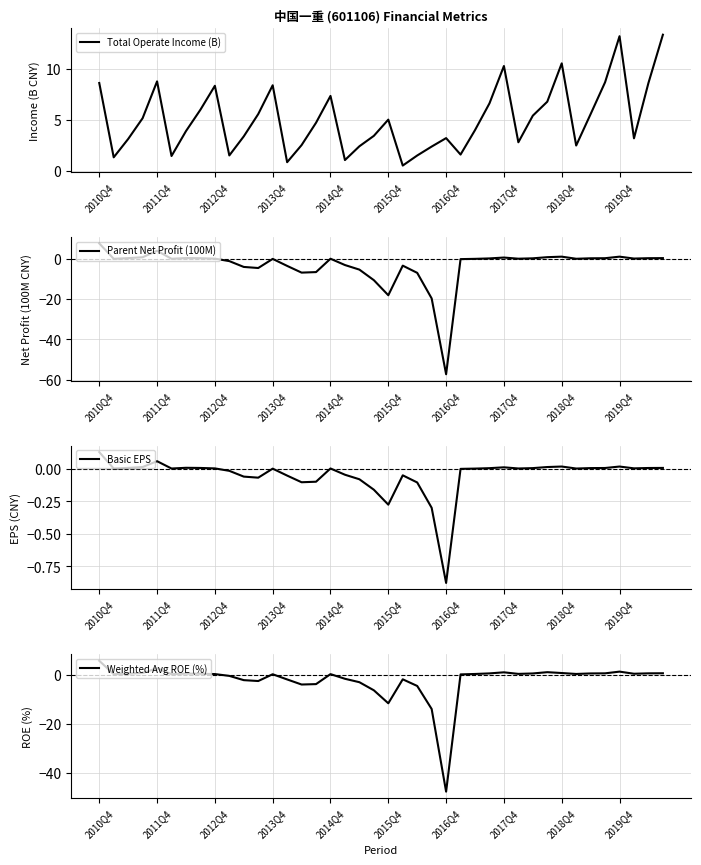

The value of Parent Net Profit (100M) at 37 is 0.5. True or false?

False